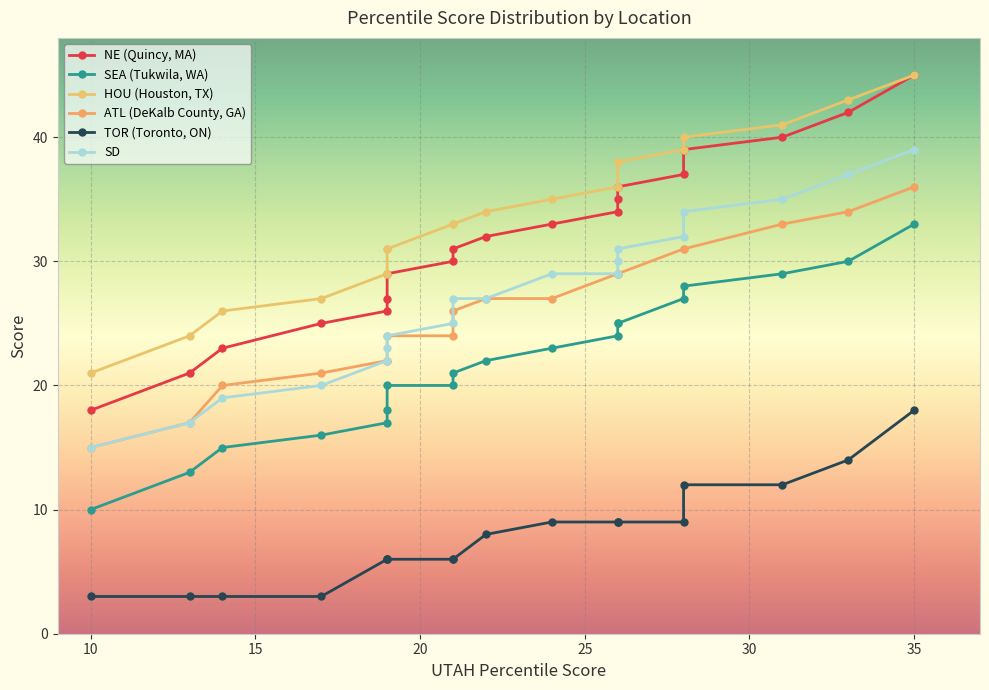

Reading left to right, what are all the values shown in this chart?

NE: 18	21	23	25	26	27	29	30	31	32	33	34	35	36	37	39	40	42	45
SEA: 10	13	15	16	17	18	20	20	21	22	23	24	25	25	27	28	29	30	33
HOU: 21	24	26	27	29	31	31	33	33	34	35	36	38	38	39	40	41	43	45
ATL: 15	17	20	21	22	22	24	24	26	27	27	29	29	29	31	31	33	34	36
TOR: 3	3	3	3	6	6	6	6	6	8	9	9	9	9	9	12	12	14	18
SD: 15	17	19	20	22	23	24	25	27	27	29	29	30	31	32	34	35	37	39